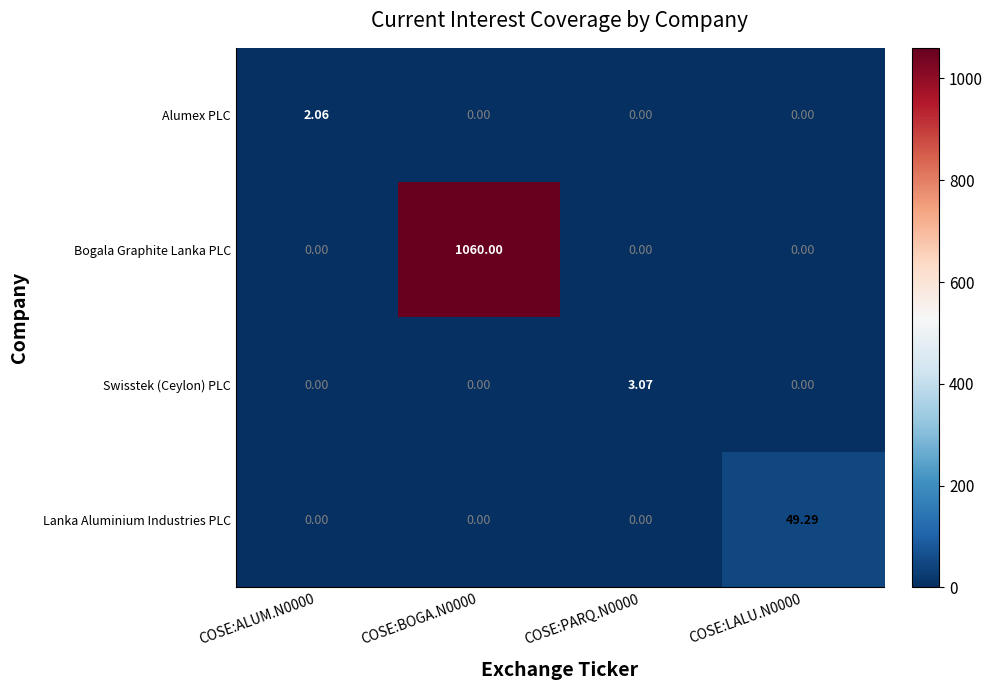

Is the value of Alumex PLC at COSE:ALUM.N0000 greater than the value of Lanka Aluminium Industries PLC at COSE:PARQ.N0000?

Yes